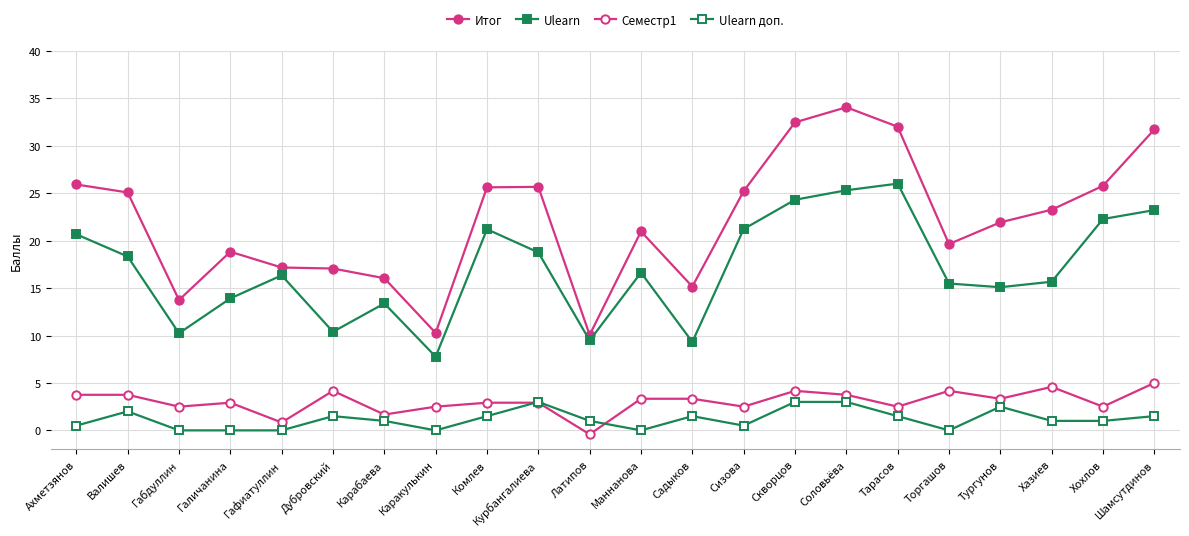

Does the chart have visible grid lines?

Yes